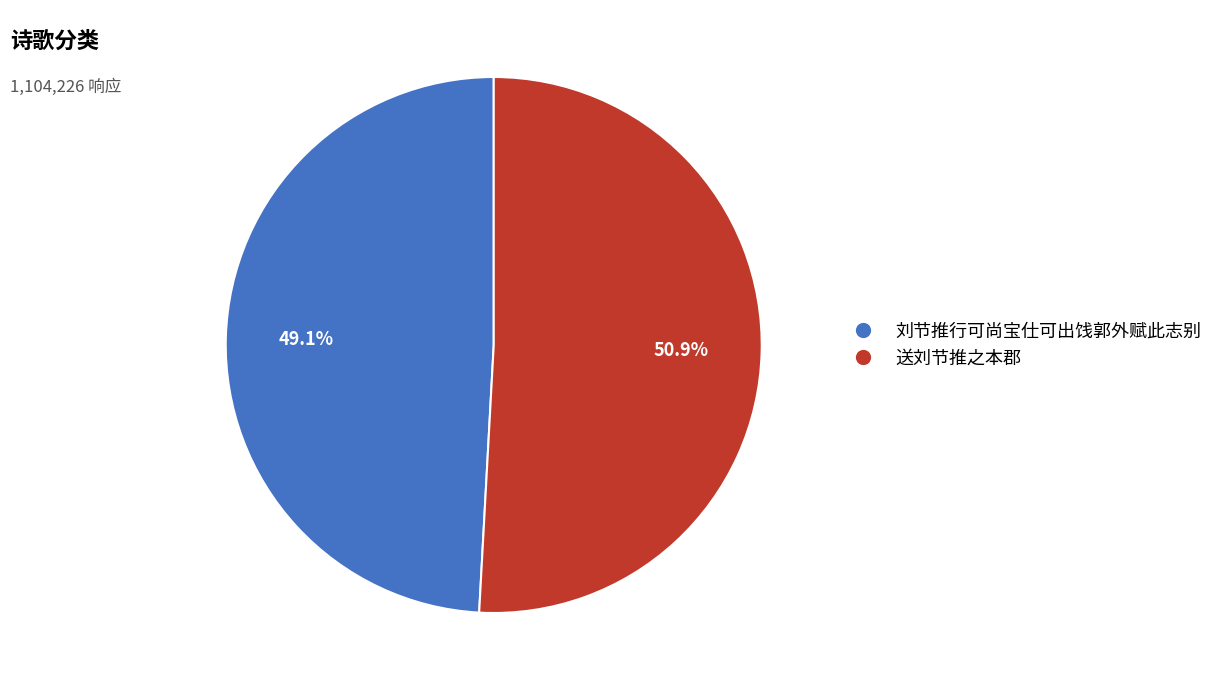

Which has a higher value, 送刘节推之本郡 or 刘节推行可尚宝仕可出饯郭外赋此志别?

送刘节推之本郡